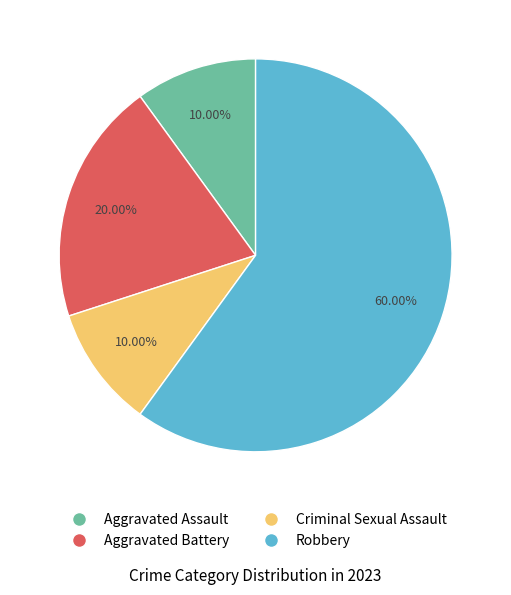

What is the largest slice in the pie chart?

Robbery